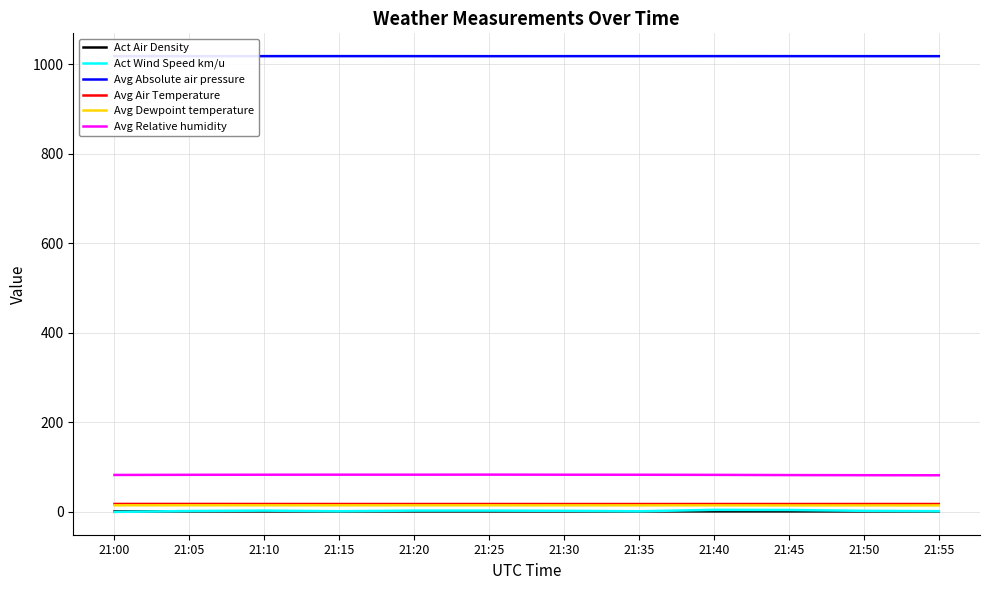

How many lines are shown in the chart?

6